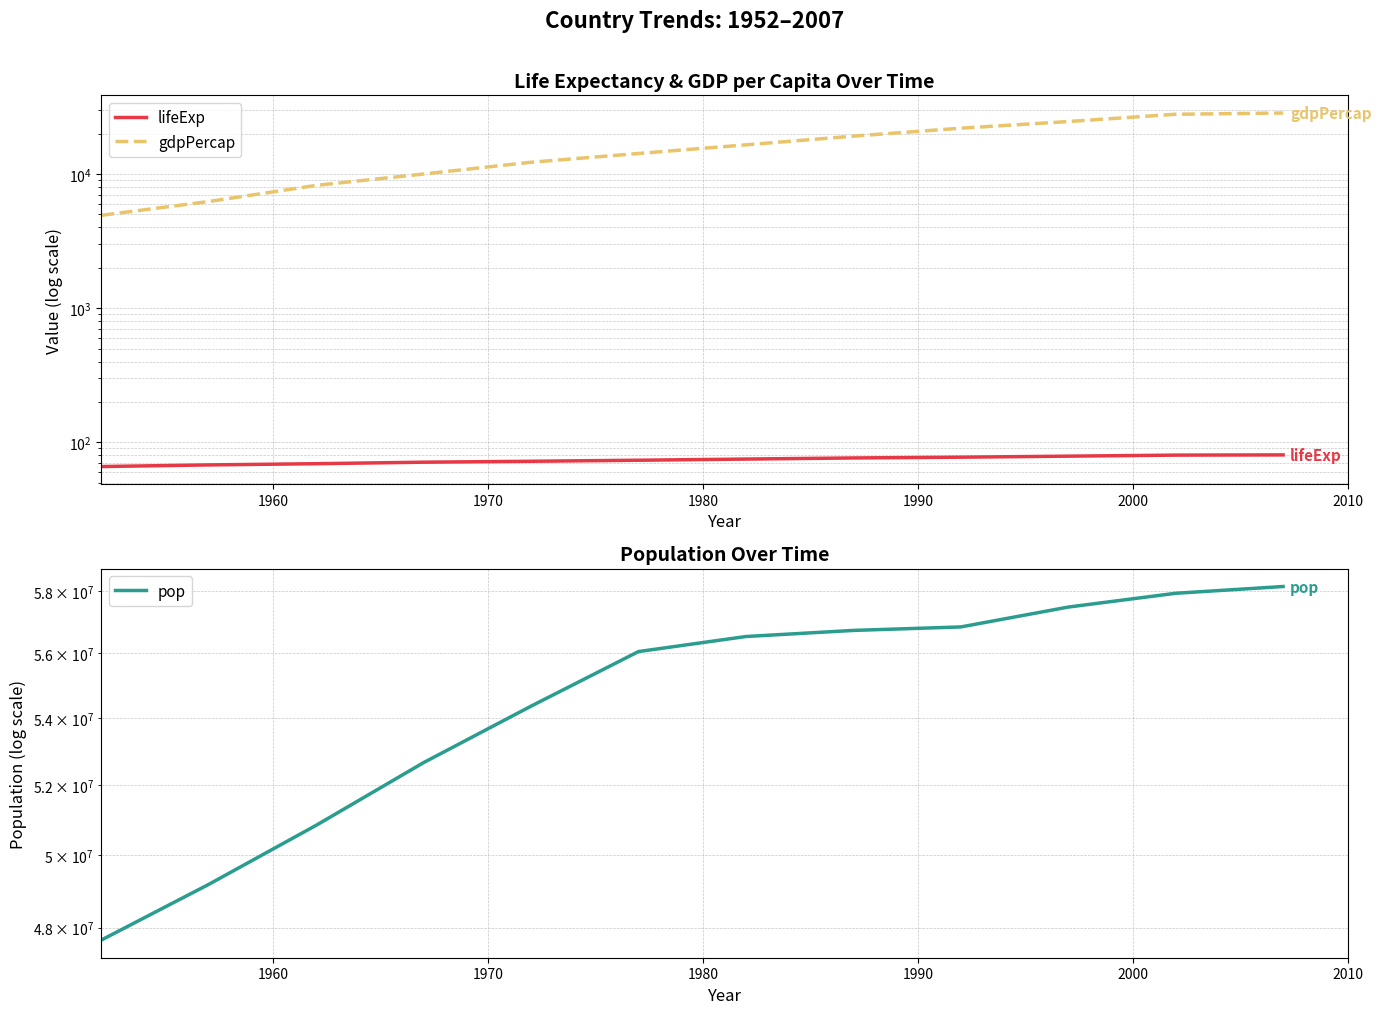

How many data points in pop are less than 56535636?

6